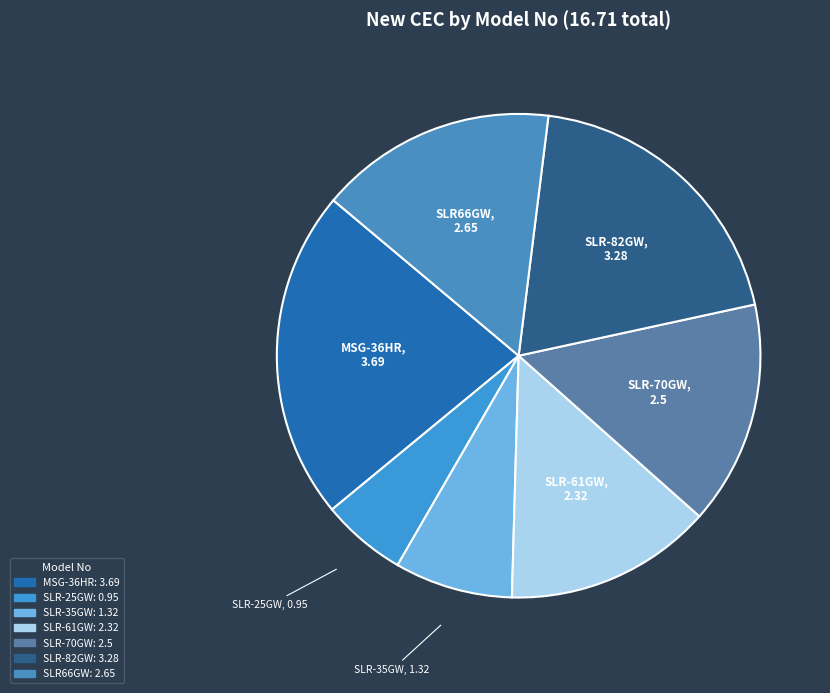

Which has a higher value, SLR-25GW or SLR-82GW?

SLR-82GW